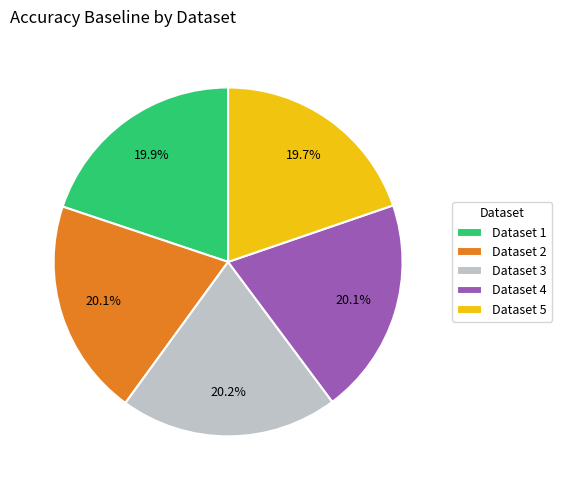

Does any single category account for the majority?

No